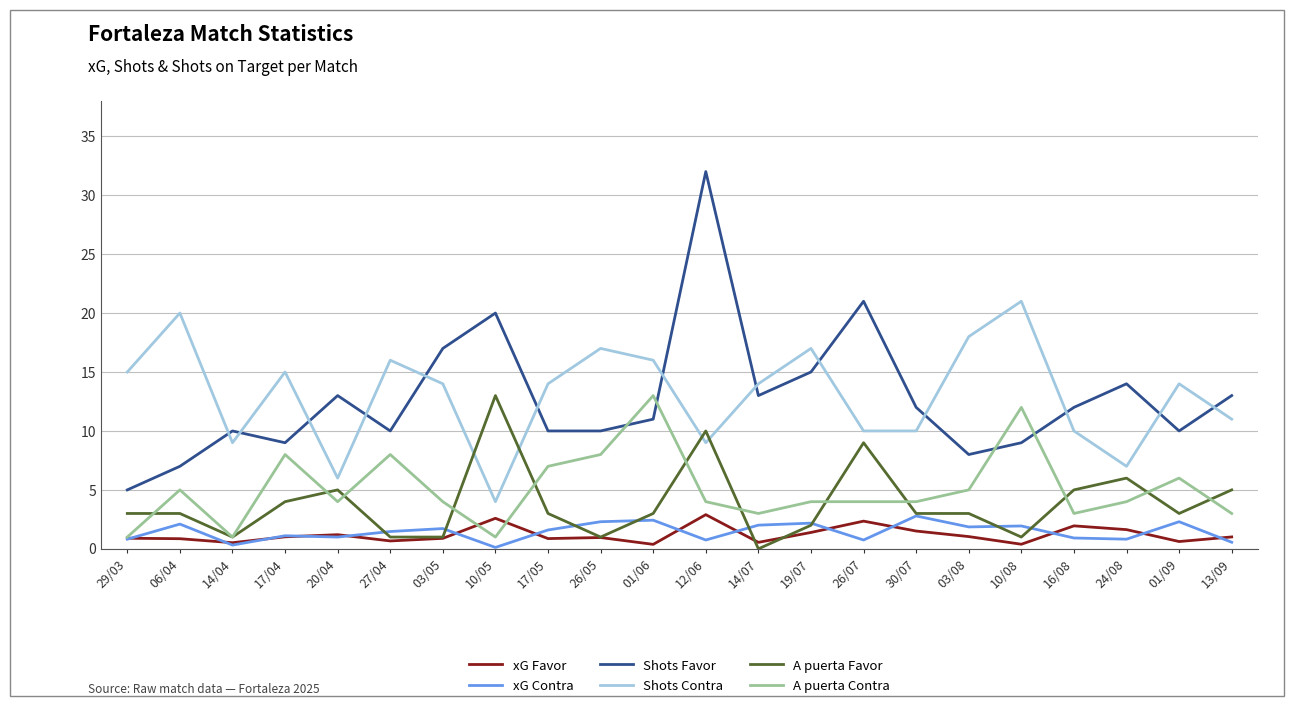

Which series changed the most between 06/04 and 03/05?

Shots Favor